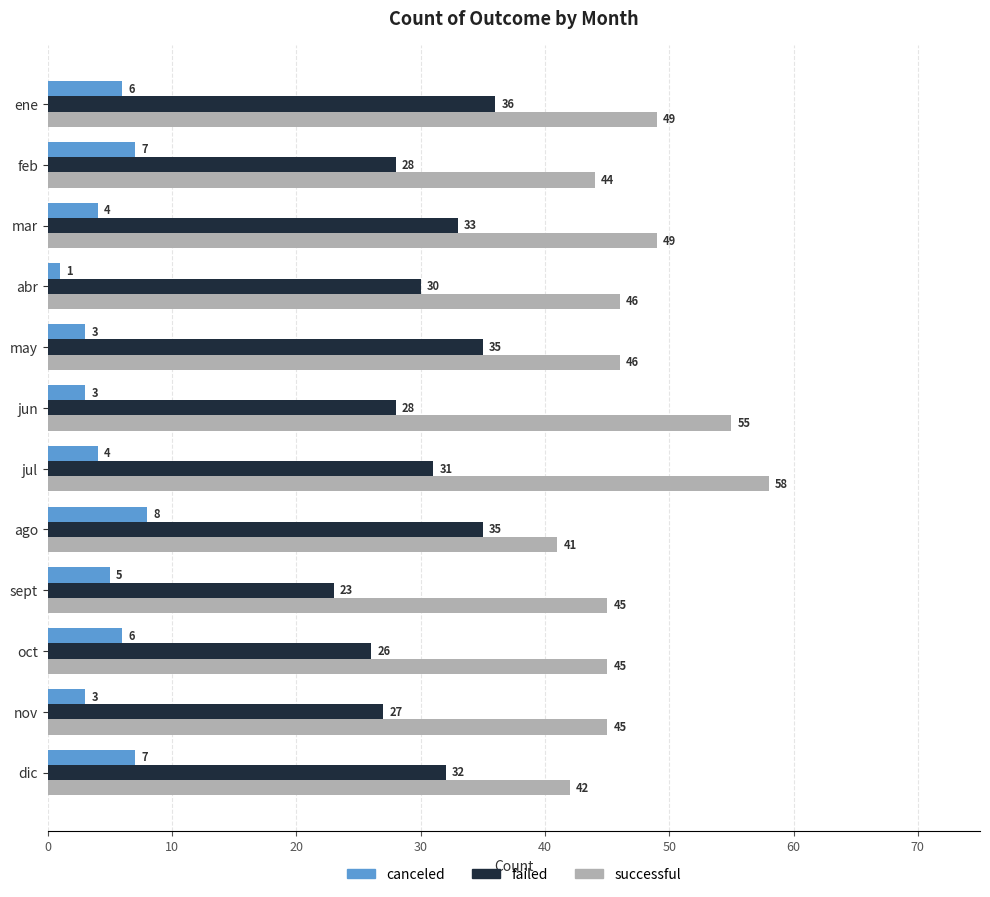

Which series changed the most between feb and ago?

failed